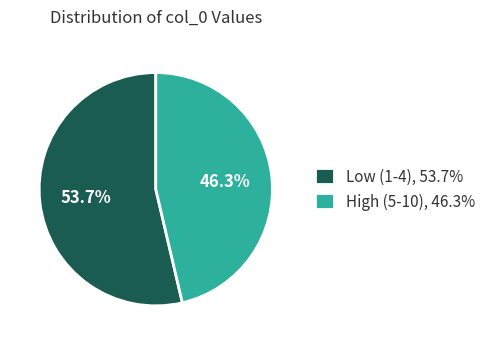

Which slice is the largest?

Low (1-4), 53.7%